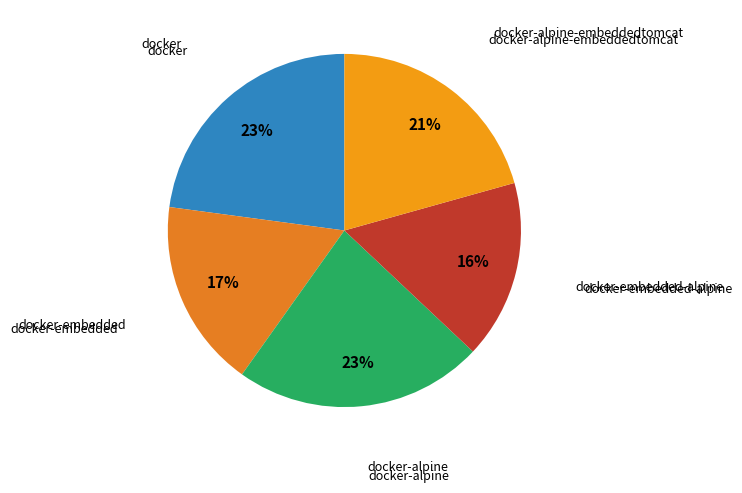

To the nearest percent, what is the combined percentage of docker-embedded-alpine and docker?

39%